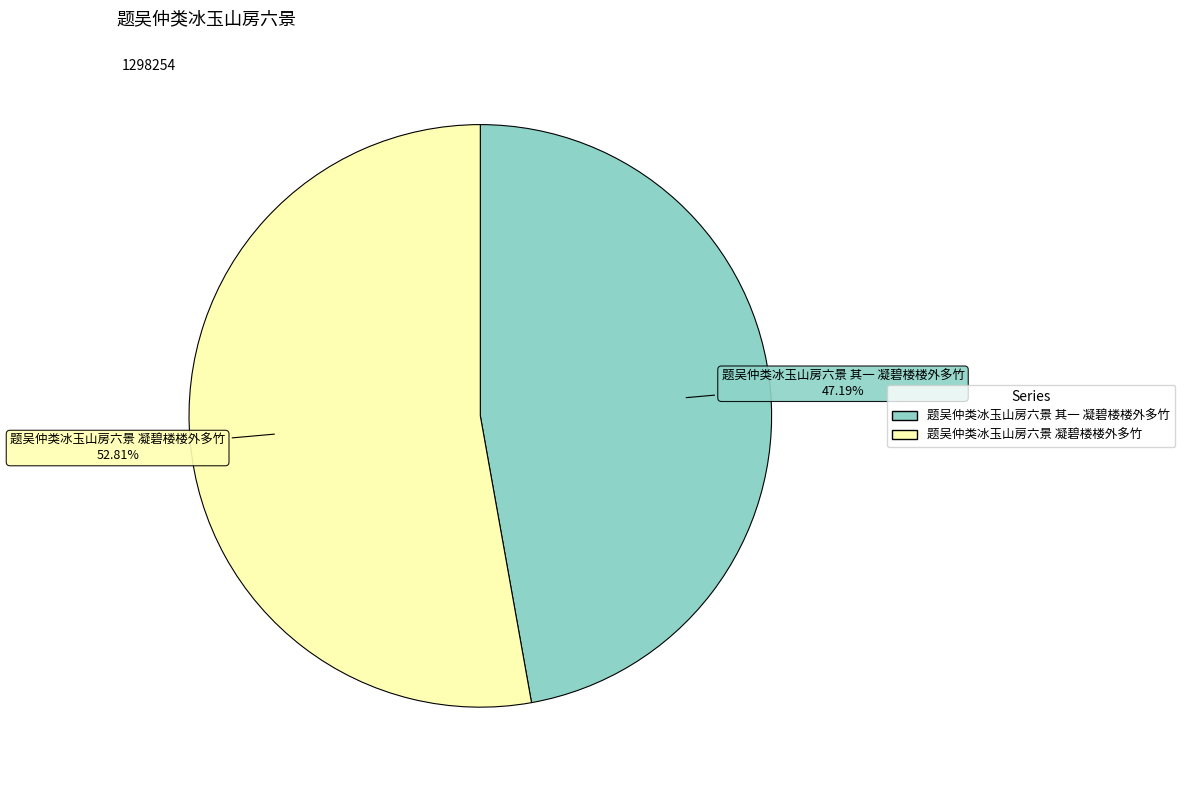

To the nearest percent, what percentage of the pie is 题吴仲类冰玉山房六景 其一 凝碧楼楼外多竹?

47%